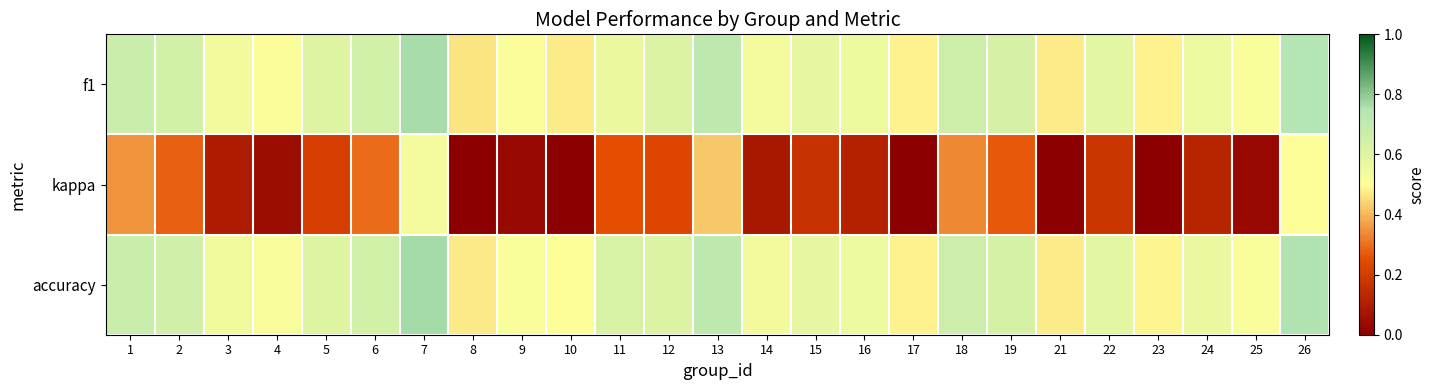

Reading right to left, extract all data points from this chart.

f1: 26=0.7	25=0.5	24=0.6	23=0.5	22=0.6	21=0.5	19=0.6	18=0.7	17=0.5	16=0.6	15=0.6	14=0.5	13=0.7	12=0.6	11=0.6	10=0.5	9=0.5	8=0.5	7=0.8	6=0.6	5=0.6	4=0.5	3=0.5	2=0.6	1=0.7
kappa: 26=0.5	25=0.0	24=0.1	23=-0.0	22=0.2	21=-0.1	19=0.3	18=0.3	17=-0.0	16=0.1	15=0.2	14=0.1	13=0.4	12=0.2	11=0.2	10=0.0	9=0.0	8=-0.1	7=0.5	6=0.3	5=0.2	4=0.0	3=0.1	2=0.3	1=0.3
accuracy: 26=0.8	25=0.5	24=0.6	23=0.5	22=0.6	21=0.5	19=0.6	18=0.7	17=0.5	16=0.6	15=0.6	14=0.5	13=0.7	12=0.6	11=0.6	10=0.5	9=0.5	8=0.5	7=0.8	6=0.6	5=0.6	4=0.5	3=0.5	2=0.7	1=0.7